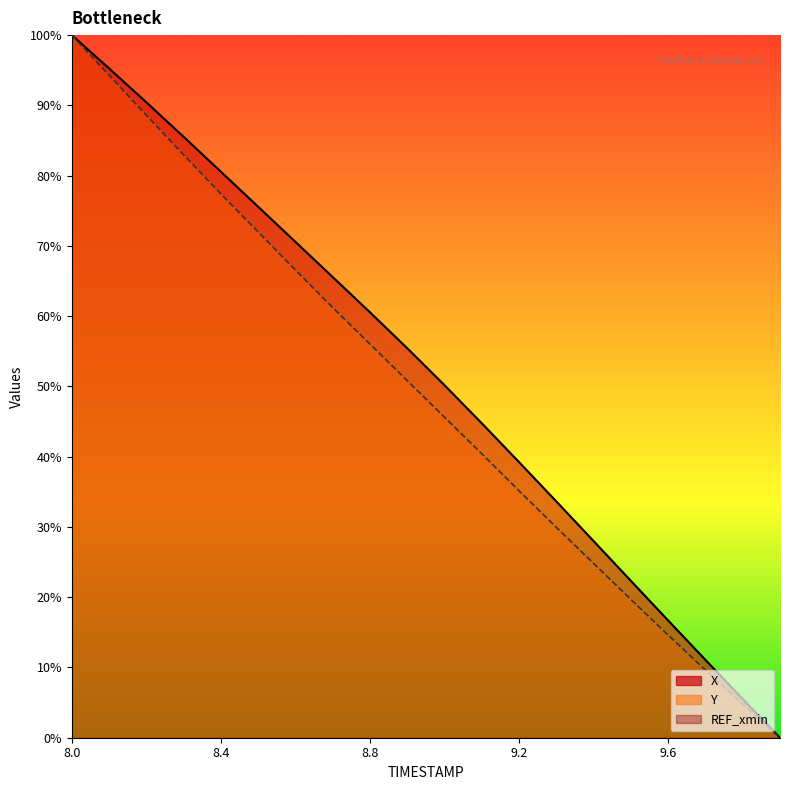

Which series has the largest total across all categories?

X